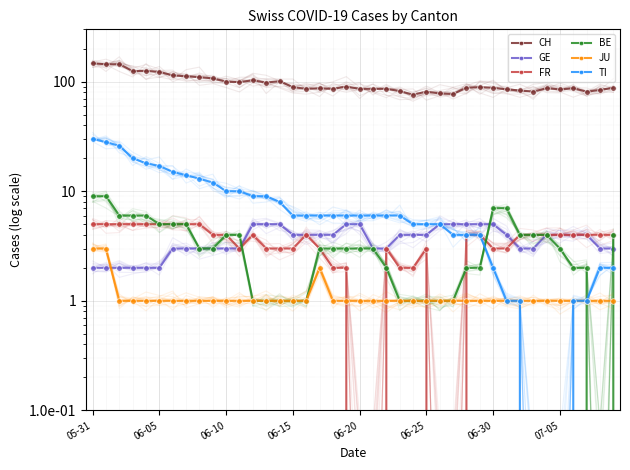

What is the difference between the maximum and minimum values in the FR series?

5